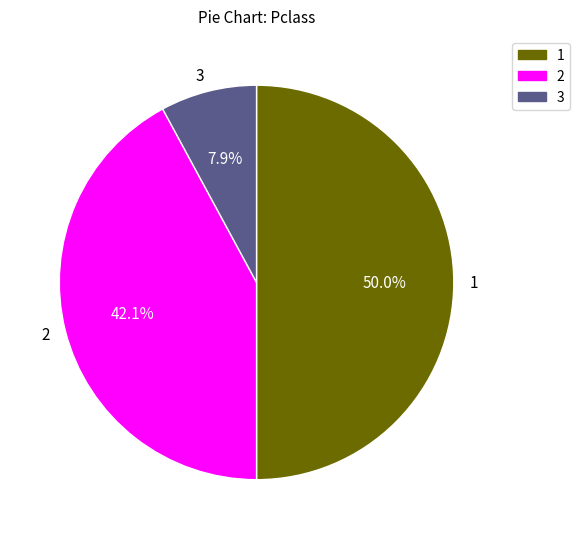

Does 2 represent more than half of the total?

No